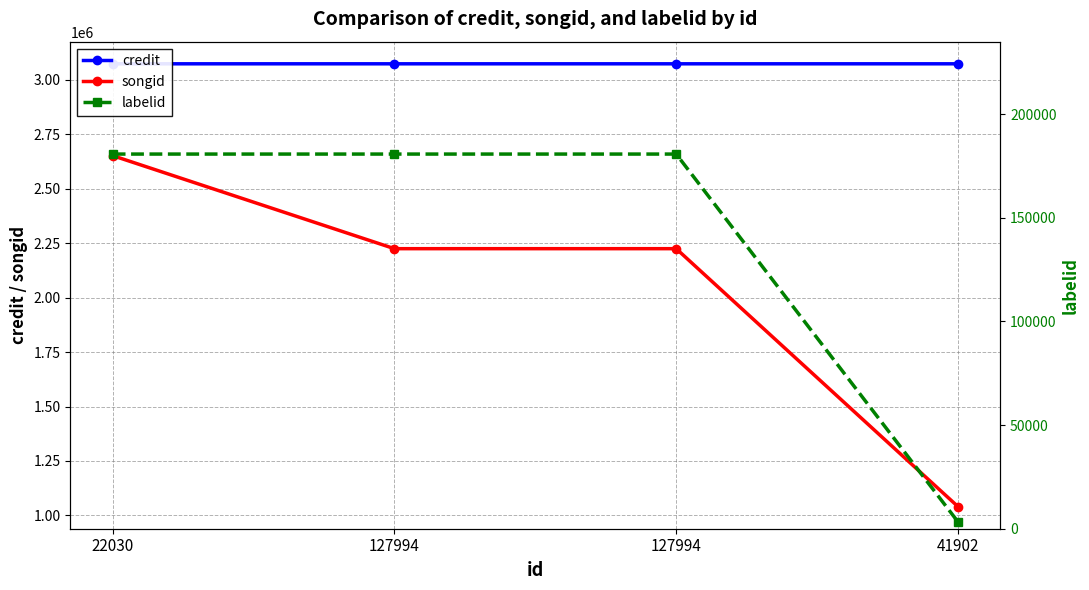

True or false: credit and labelid cross at least once.

False